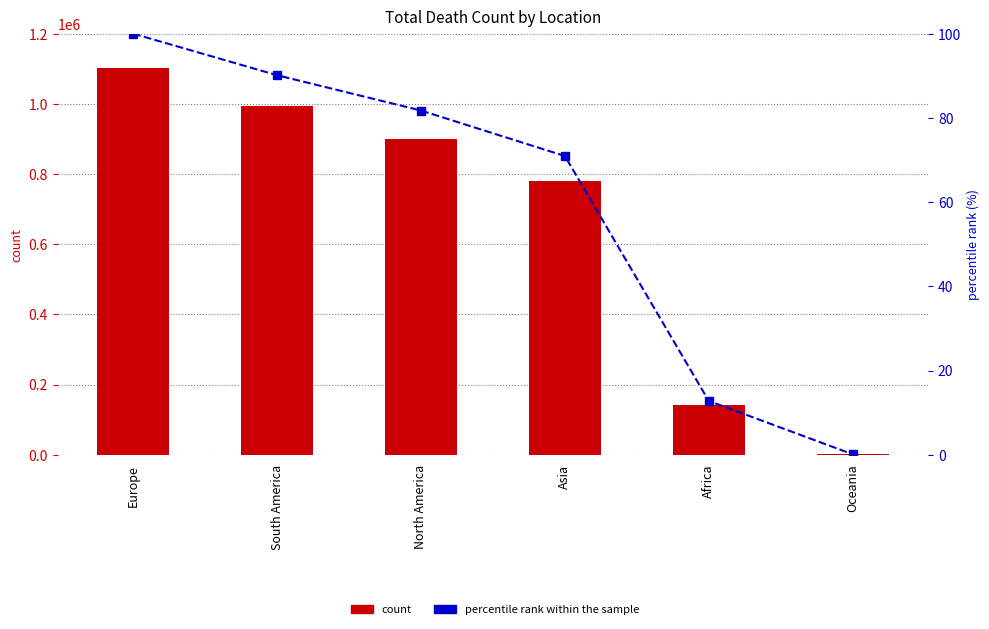

The value of percentile rank within the sample at Africa is 12.8. True or false?

True